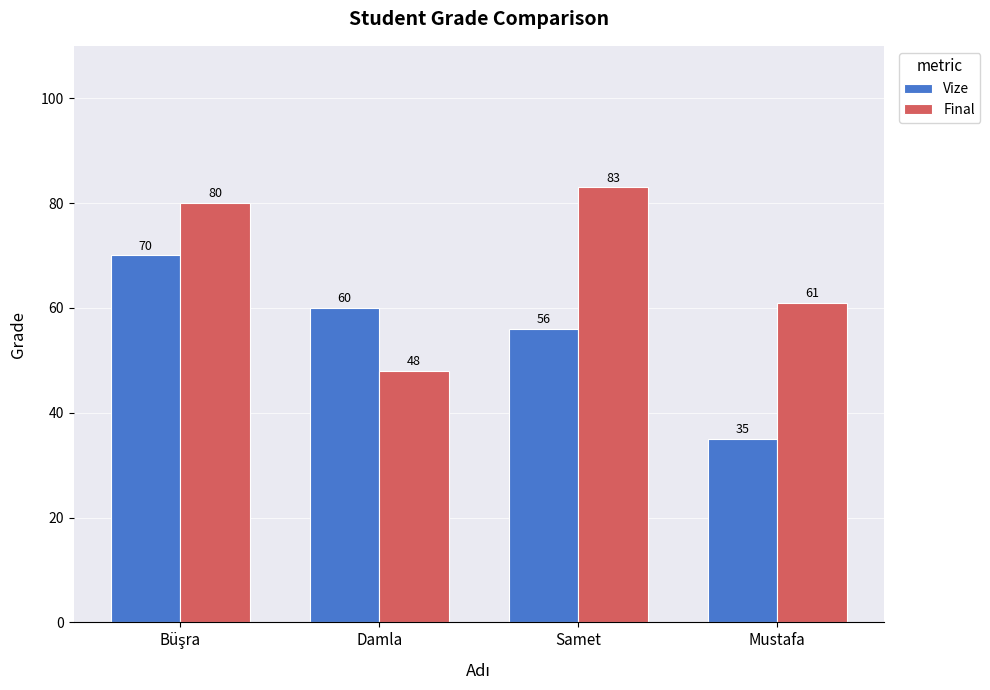

Where is Vize nearest to the value 52?

Samet